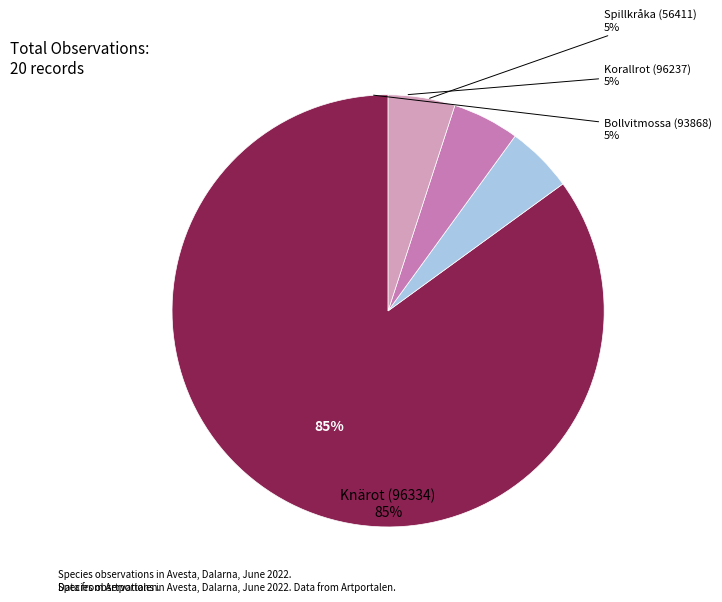

True or false: Korallrot (96237) accounts for 5% of the total.

True